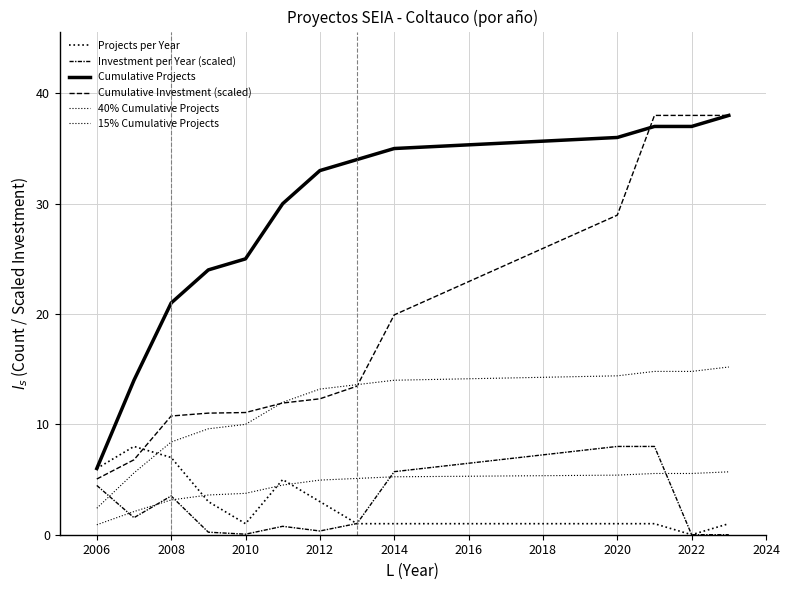

Does the chart have visible grid lines?

Yes